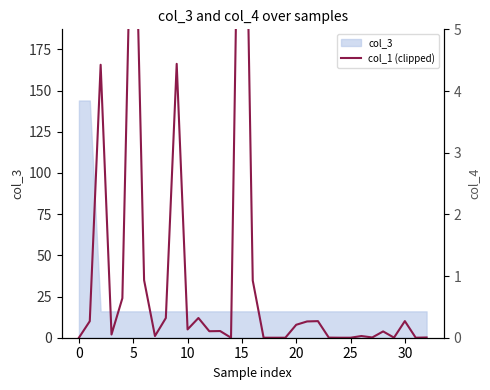

True or false: col_1 (clipped) and col_4 intersect in this chart.

False